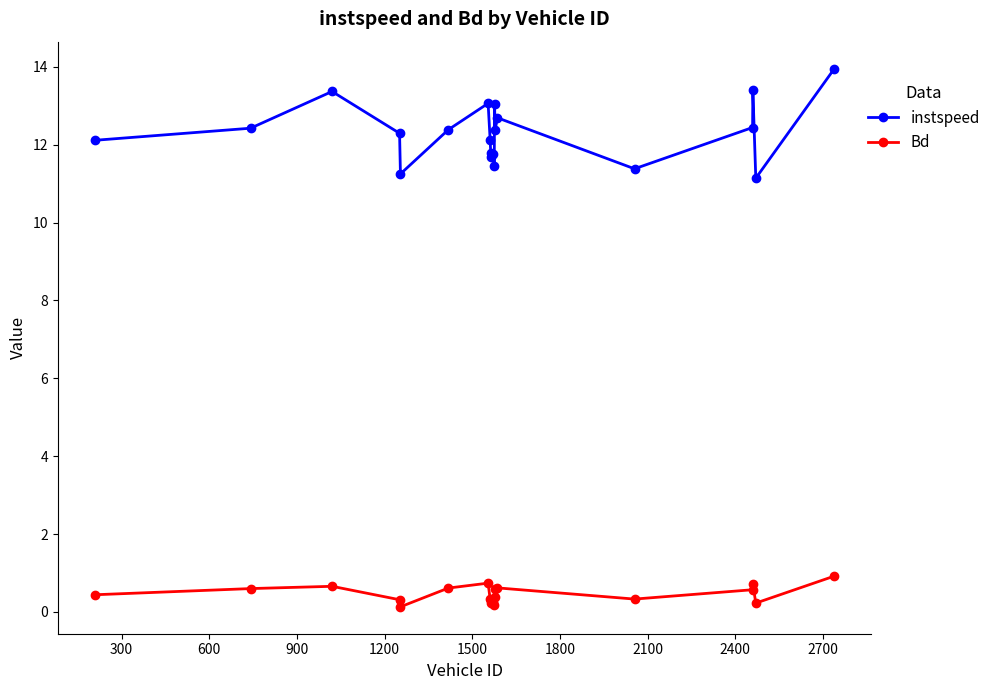

True or false: instspeed and Bd intersect in this chart.

False